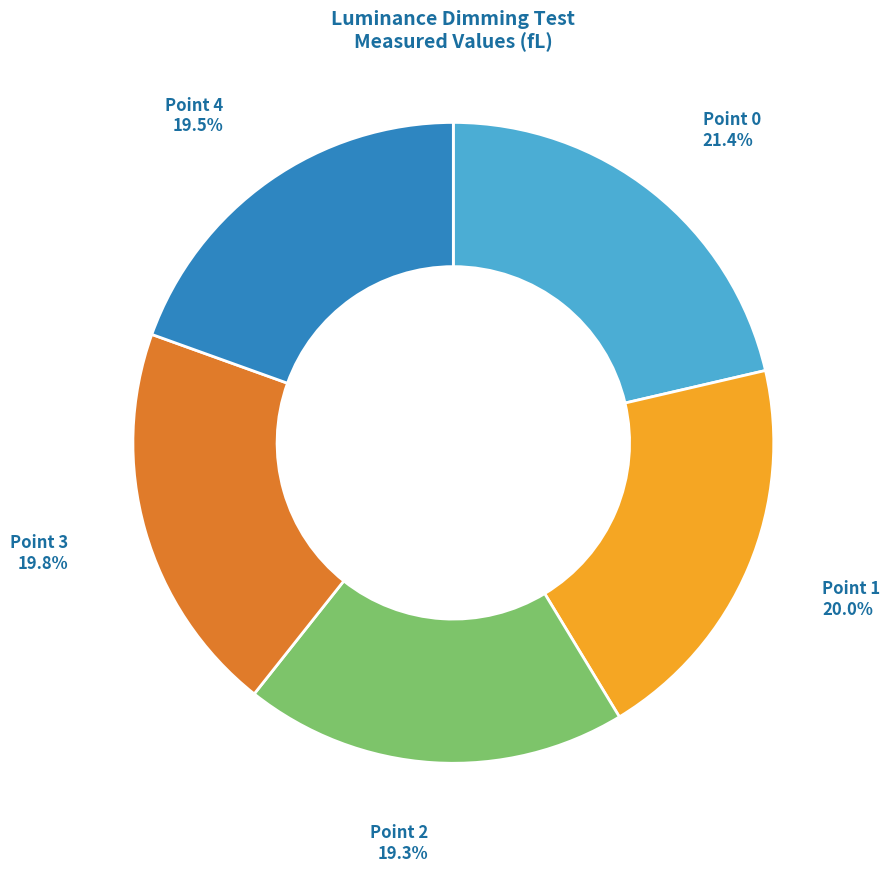

Is the sum of Point 2 and Point 3 greater than half?

No